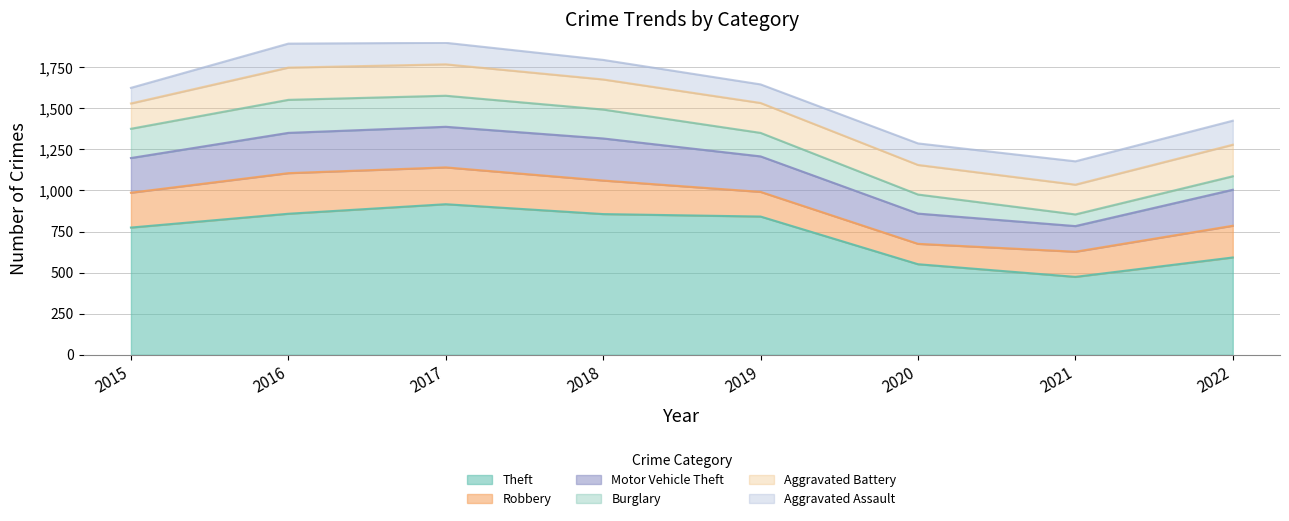

Does the chart display data point markers on the line(s)?

No